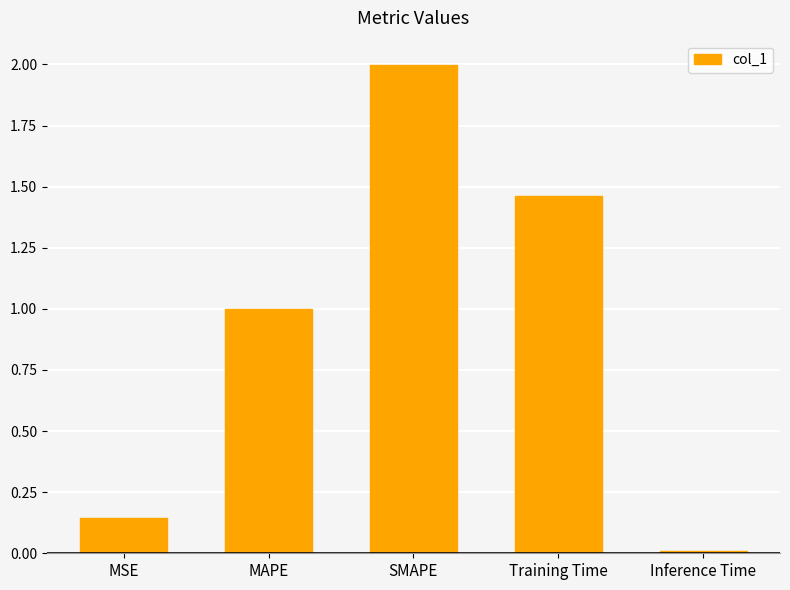

What is the sum of all values?

4.6